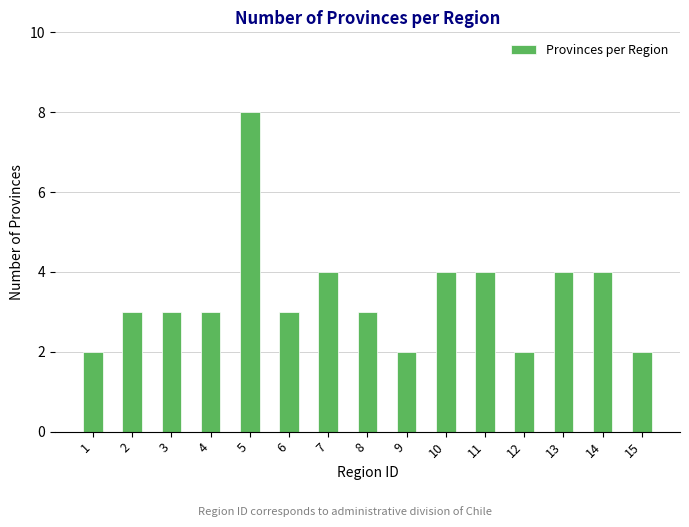

Reading left to right, extract all data points from this chart.

2	3	3	3	8	3	4	3	2	4	4	2	4	4	2